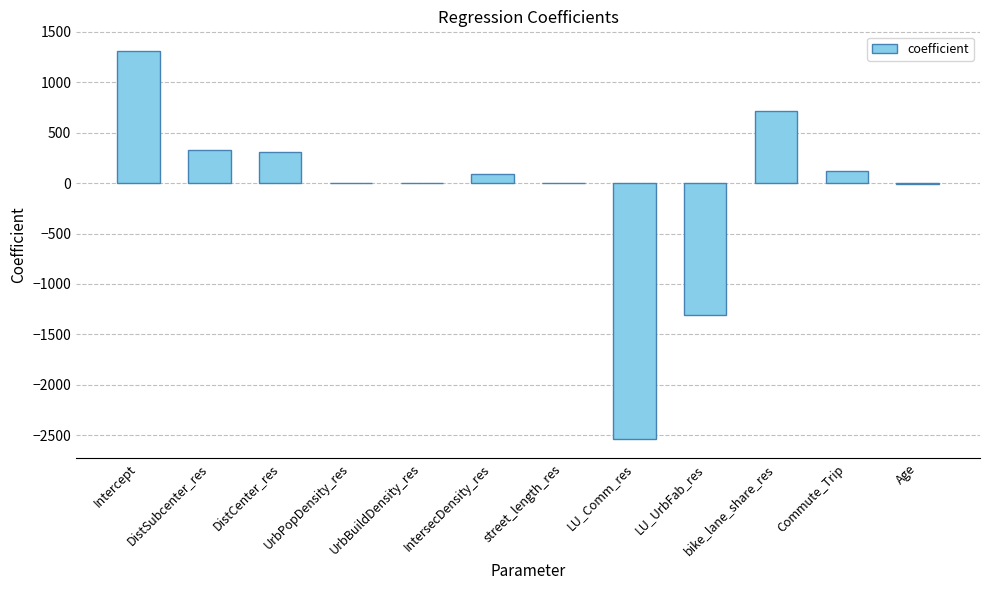

What is the change in value from DistCenter_res to UrbBuildDensity_res?

-309.6